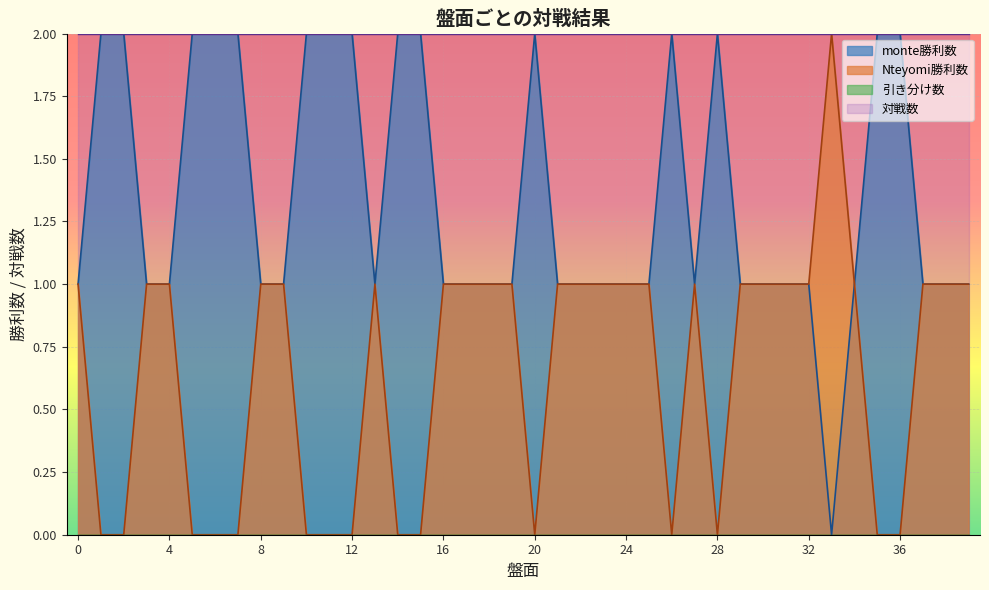

What is the highest value of the Nteyomi勝利数 series?

2